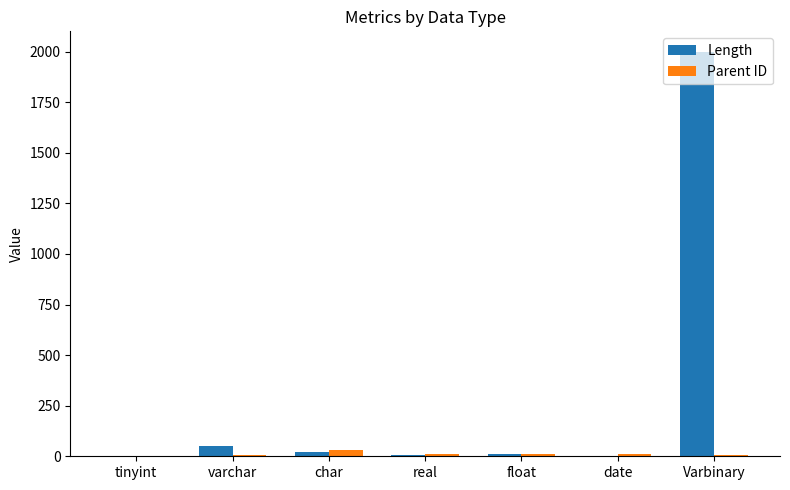

At which category does the chart reach its peak across all series?

Varbinary